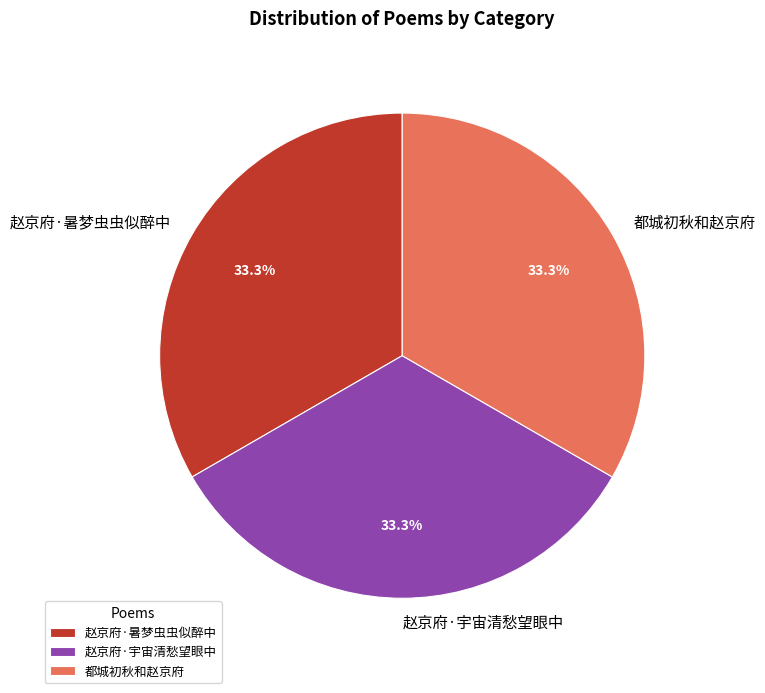

Is it true that 赵京府·暑梦虫虫似醉中 is 42% of the pie?

False